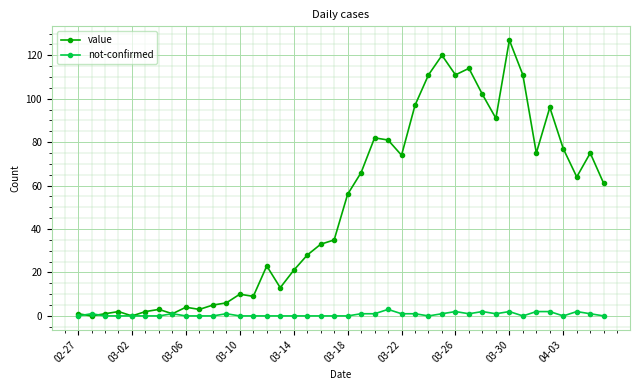

Rank the series by their average value, from lowest to highest.

not-confirmed, value